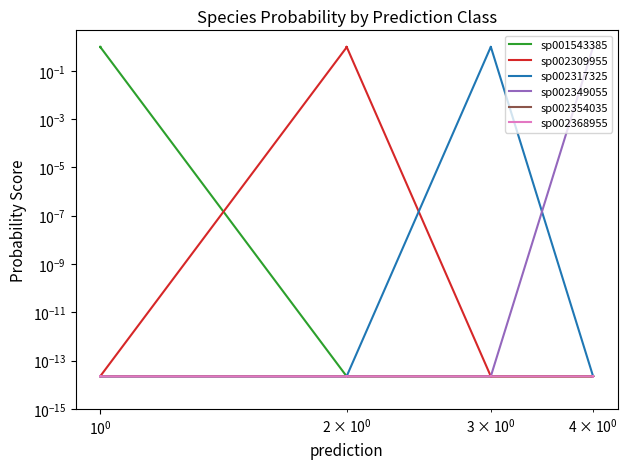

True or false: sp001543385 and sp002368955 cross at least once.

False